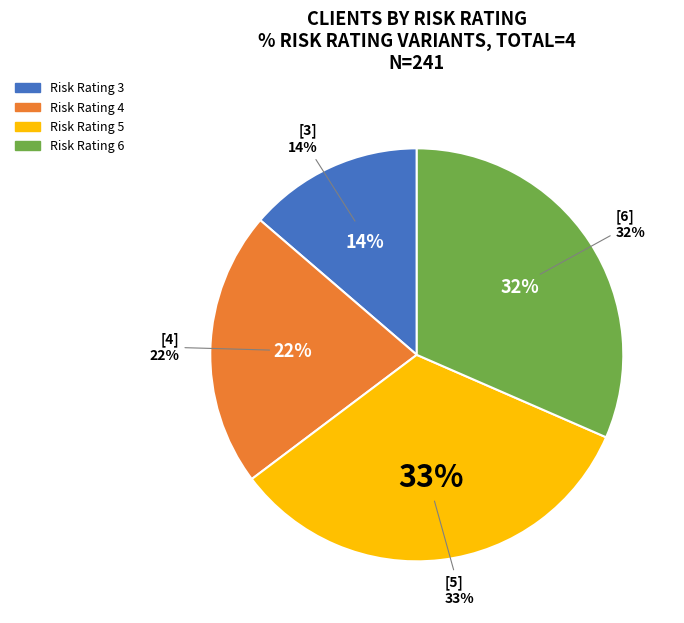

Which slice is the largest?

5